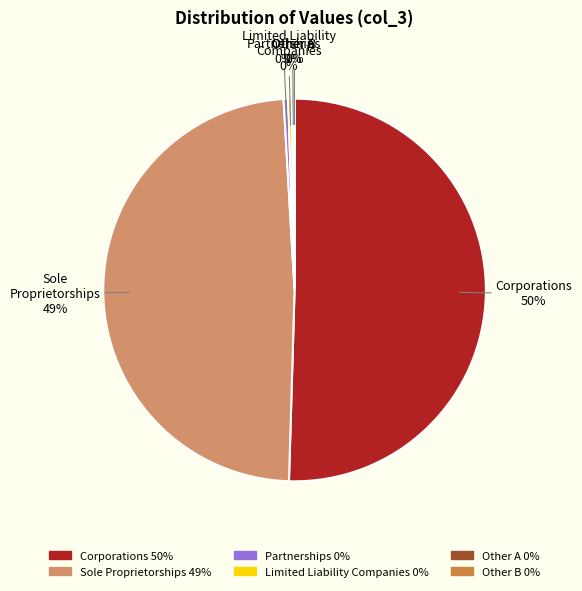

To the nearest percent, what is the average slice percentage?

17%